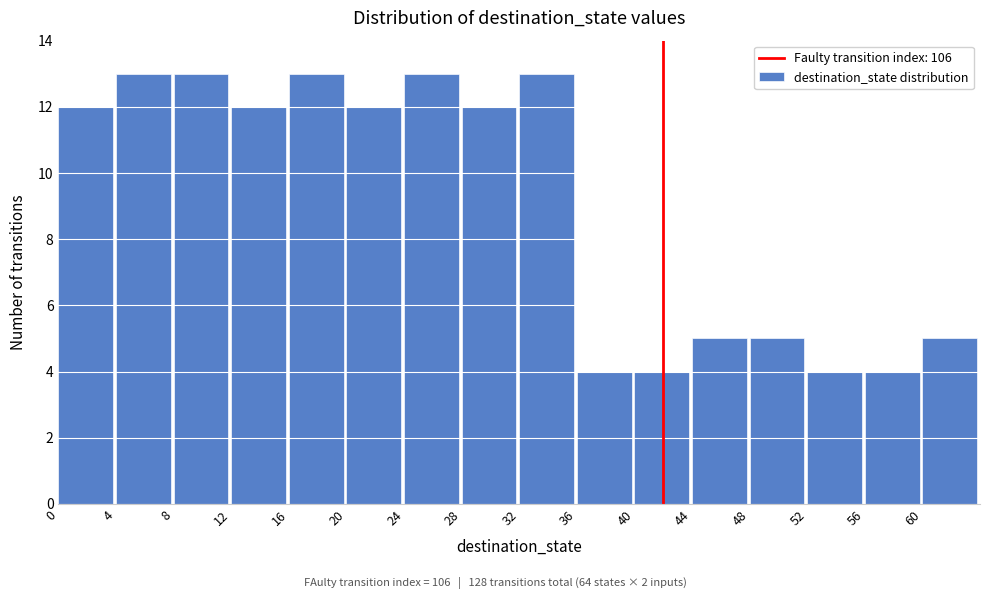

Reading left to right, transcribe this chart: for each bar, give the range it covers on the x-axis and its height. The values are not printed on the chart, so give them approximately, as read against the axis.

0 to 4: 12
4 to 8: 13
8 to 12: 13
12 to 16: 12
16 to 20: 13
20 to 24: 12
24 to 28: 13
28 to 32: 12
32 to 36: 13
36 to 40: 4
40 to 44: 4
44 to 48: 5
48 to 52: 5
52 to 56: 4
56 to 60: 4
60 to 64: 5